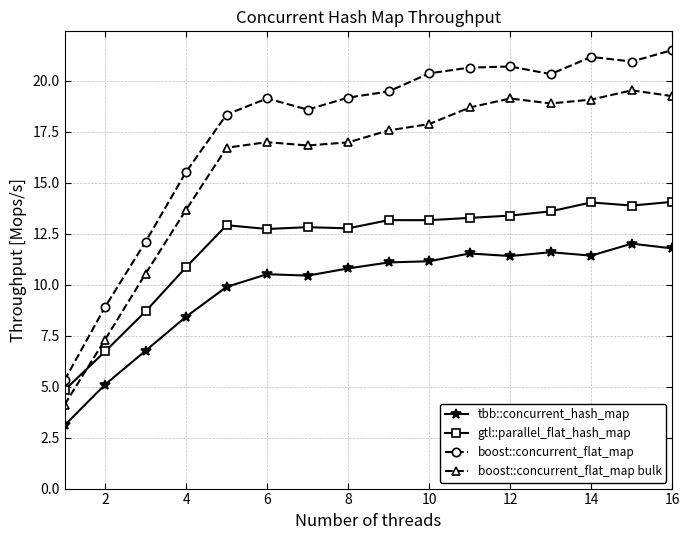

Rank the series by their maximum value, from highest to lowest.

boost::concurrent_flat_map, boost::concurrent_flat_map bulk, gtl::parallel_flat_hash_map, tbb::concurrent_hash_map